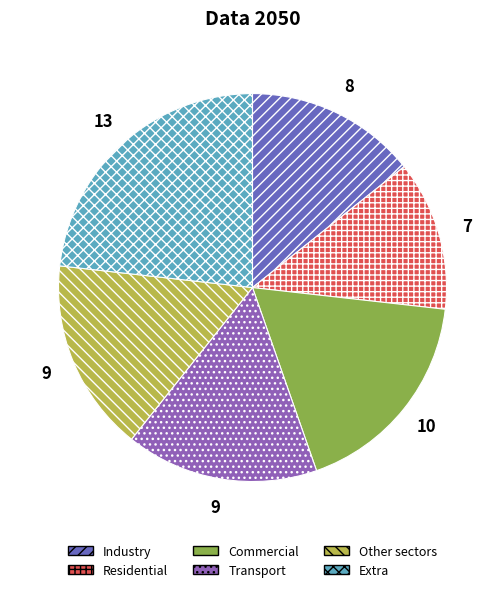

How many slices are in this pie chart?

6